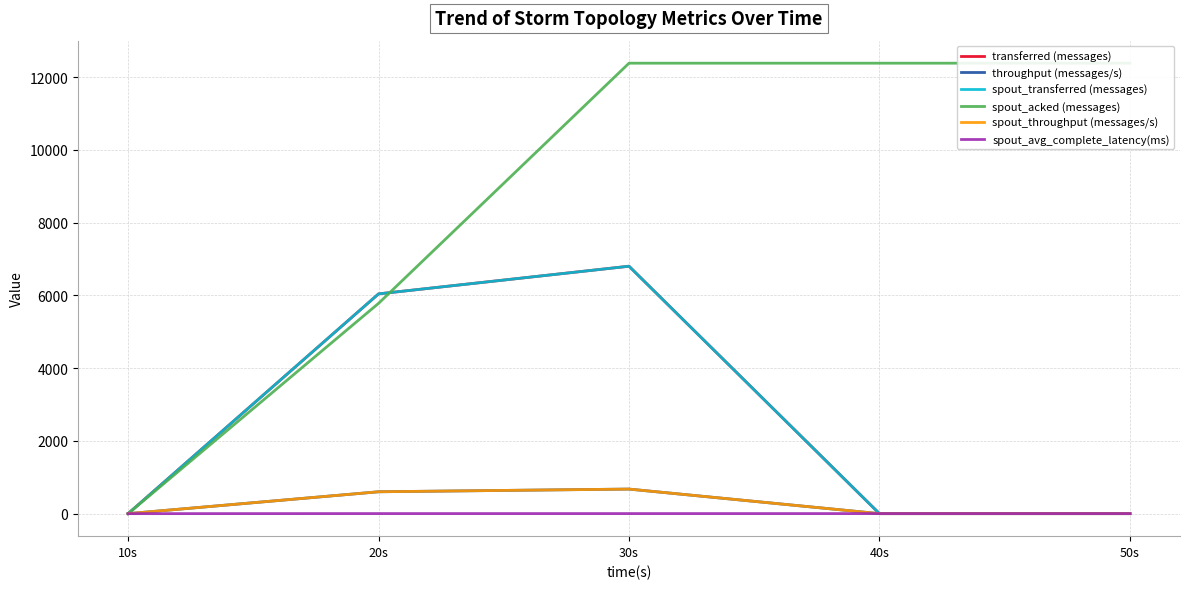

Reading right to left, list all the values displayed in this chart.

transferred (messages): 50s=0.0	40s=0.0	30s=6800.0	20s=6040.0	10s=0.0
throughput (messages/s): 50s=0.0	40s=0.0	30s=675.0	20s=601.0	10s=0.0
spout_transferred (messages): 50s=0.0	40s=0.0	30s=6800.0	20s=6040.0	10s=0.0
spout_acked (messages): 50s=12380.0	40s=12380.0	30s=12380.0	20s=5780.0	10s=0.0
spout_throughput (messages/s): 50s=0.0	40s=0.0	30s=675.0	20s=601.0	10s=0.0
spout_avg_complete_latency(ms): 50s=1.3	40s=1.3	30s=1.3	20s=1.4	10s=0.0